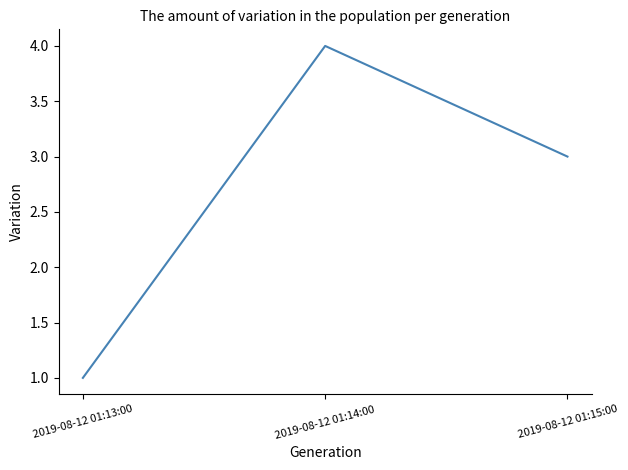

Count the number of categories in the chart.

3